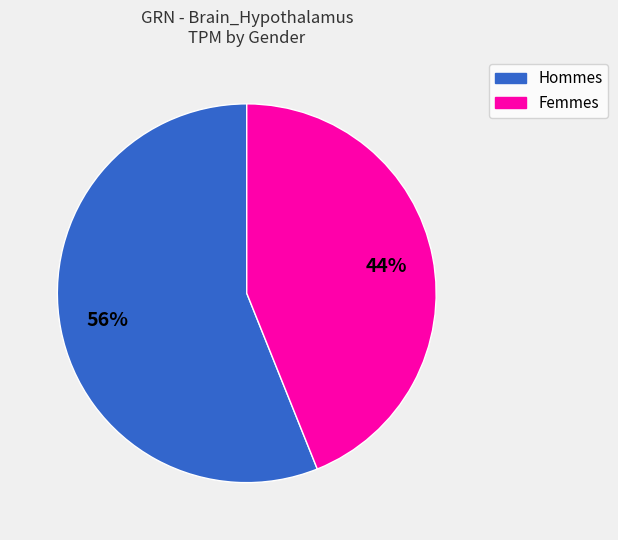

Count the number of slices in the pie.

2